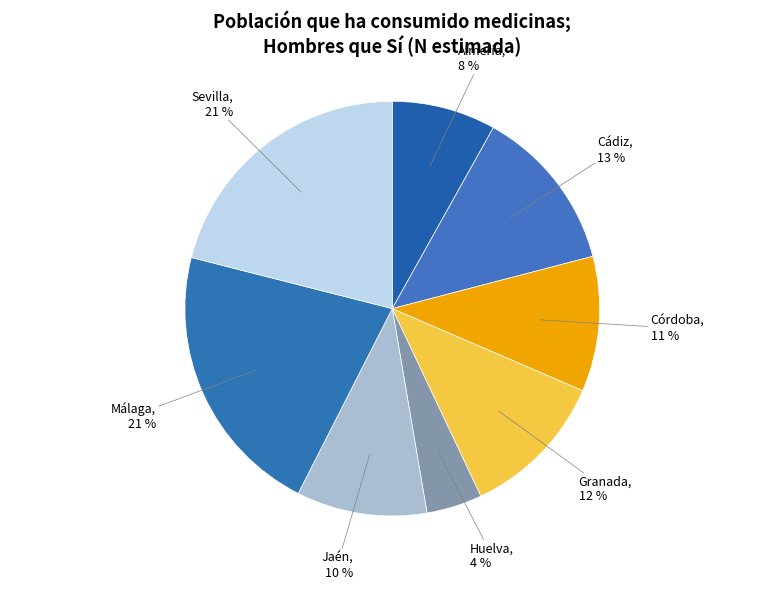

To the nearest percent, what is the average slice percentage?

12%